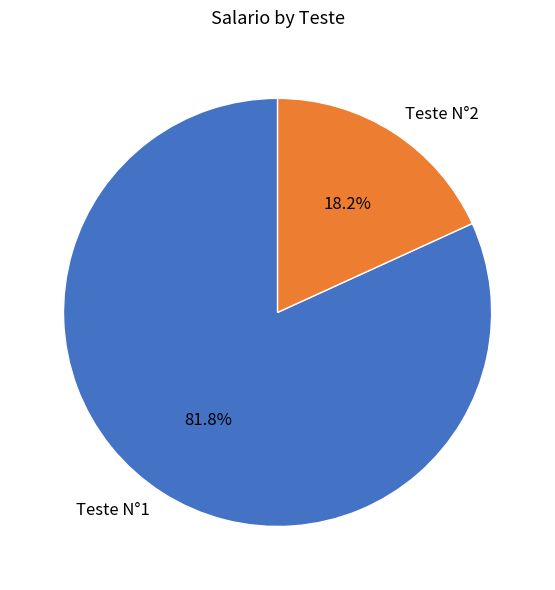

How much of the chart is everything except Teste N°1?

18.2%